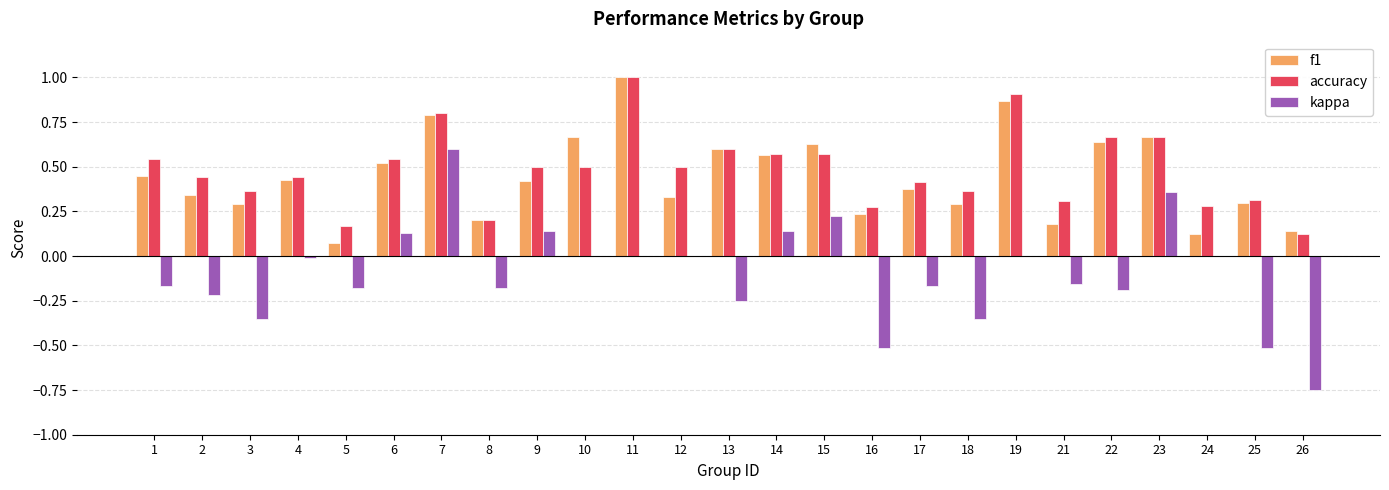

What is the total value across all series at 12?

0.8